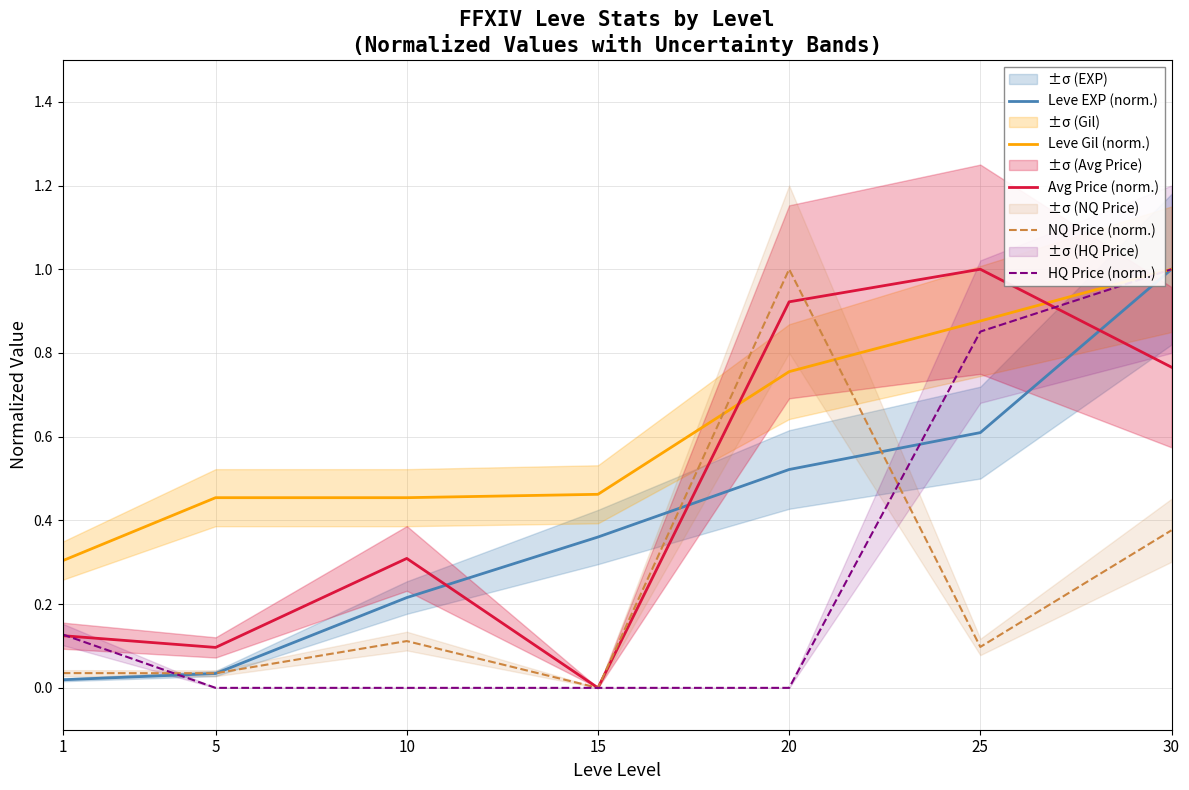

What is the difference between the maximum and minimum values in the Avg Price (norm.) series?

1.0